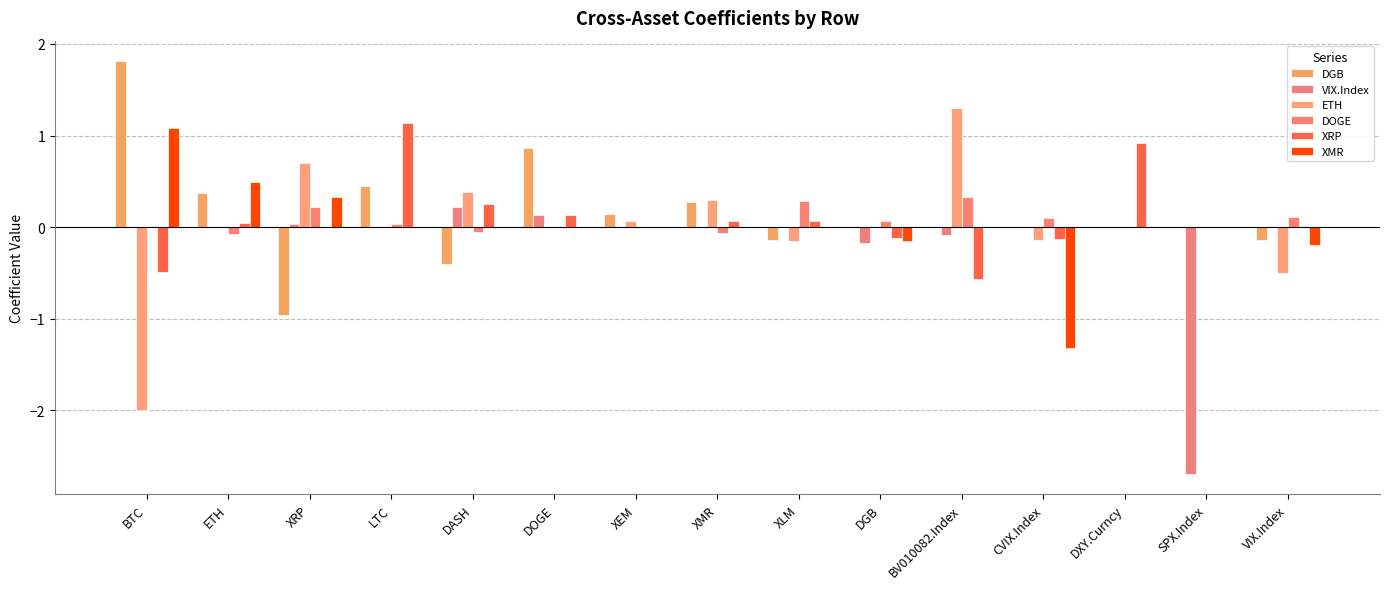

What are all the series names shown in the legend?

DGB, VIX.Index, ETH, DOGE, XRP, XMR